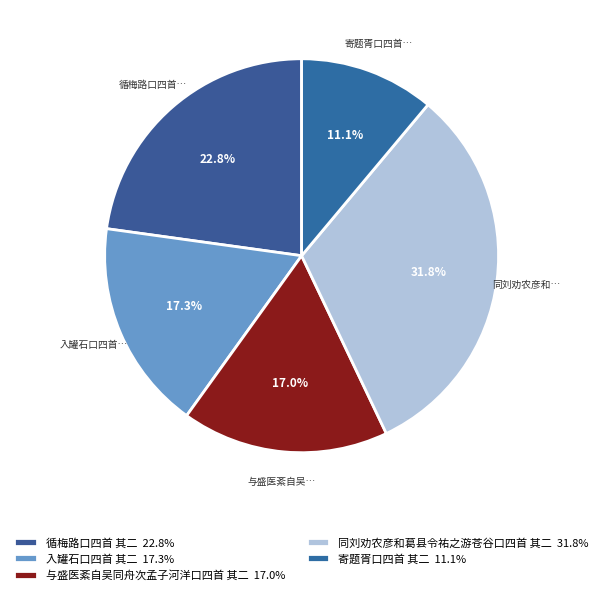

To the nearest percent, what is the difference between the 同刘劝农彦和葛县令祐之游苍谷口四首 其二 and 入罐石口四首 其二 slice percentages?

15%